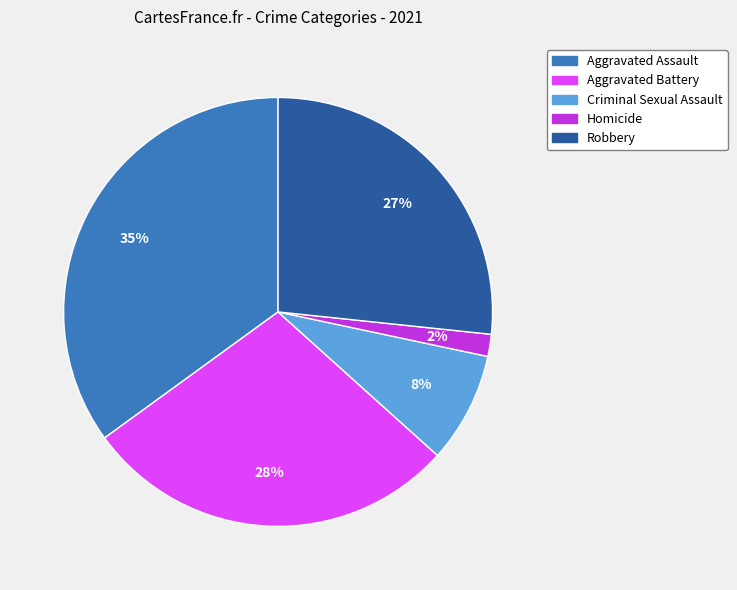

Is there any slice that represents more than half of the pie?

No